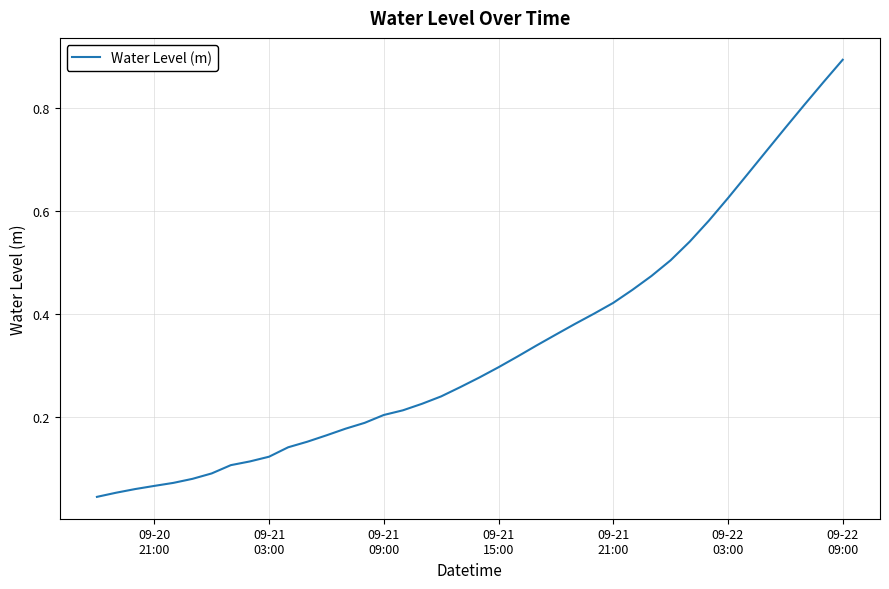

Does the chart have visible grid lines?

Yes